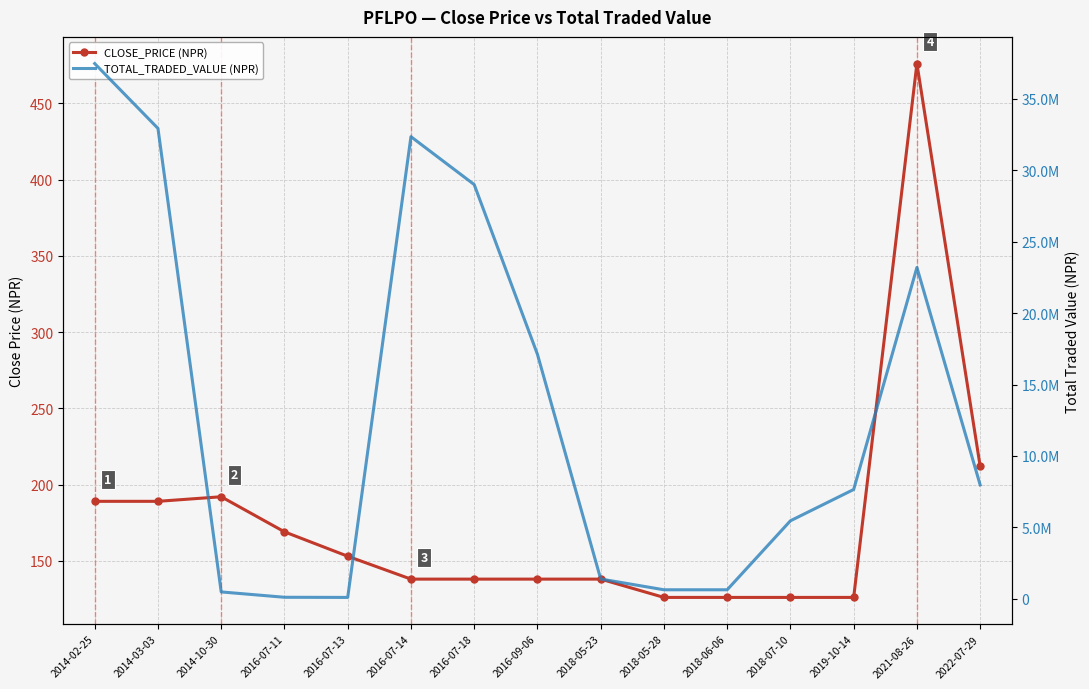

Reading right to left, extract all data points from this chart.

CLOSE_PRICE (NPR): 212	476	126	126	126	126	138	138	138	138	153	169	192	189	189
TOTAL_TRADED_VALUE (NPR): 7973320	23195004	7651350	5460210	630000	630300	1385310	17117244	29000838	32351814	95300	105900	480000	32932872	37470384